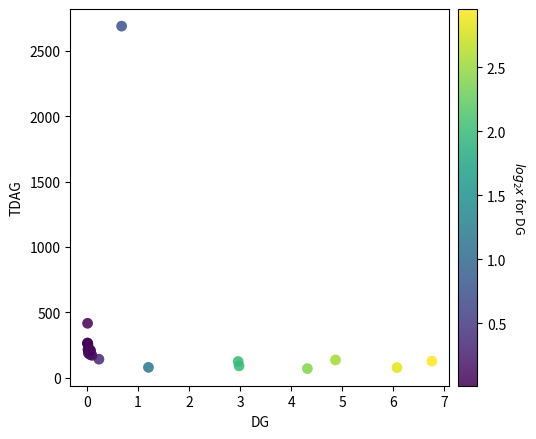

What Y value in the scatter plot is closest to 1379?

416.7